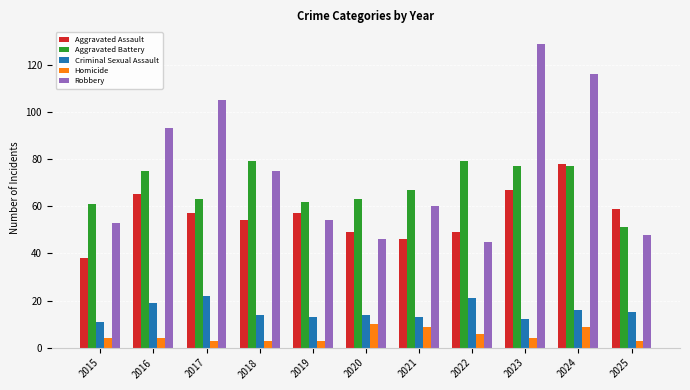

True or false: Homicide has a value of 6 at 2022.

True